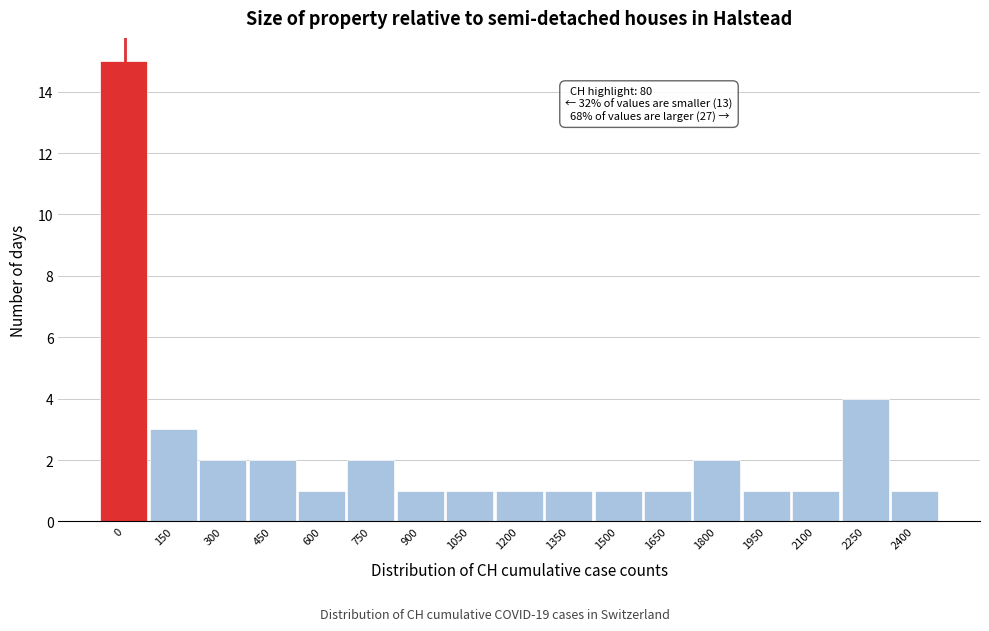

Reading left to right, what are all the values shown in this chart?

15	3	2	2	1	2	1	1	1	1	1	1	2	1	1	4	1